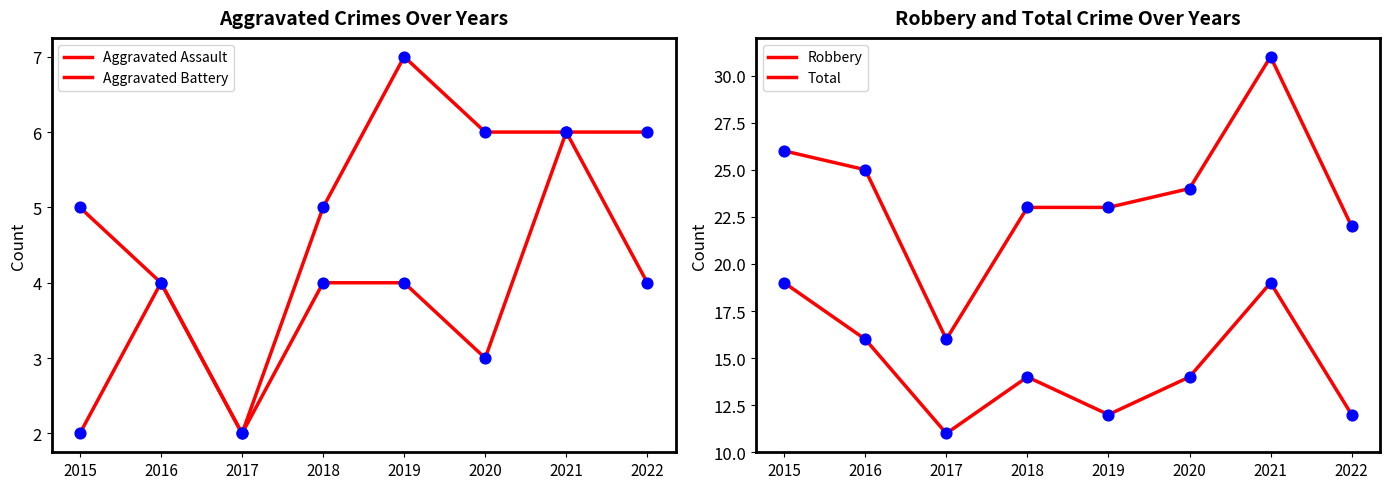

Which series reaches the maximum Y coordinate?

Total